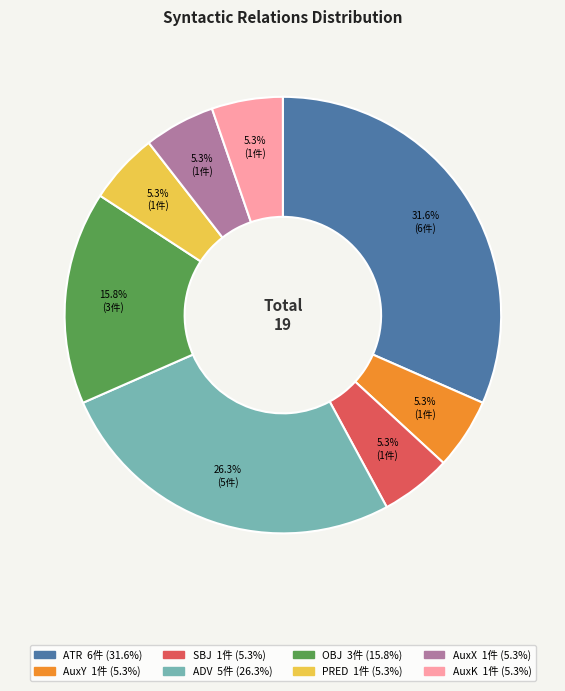

Is there a majority slice in this chart?

No